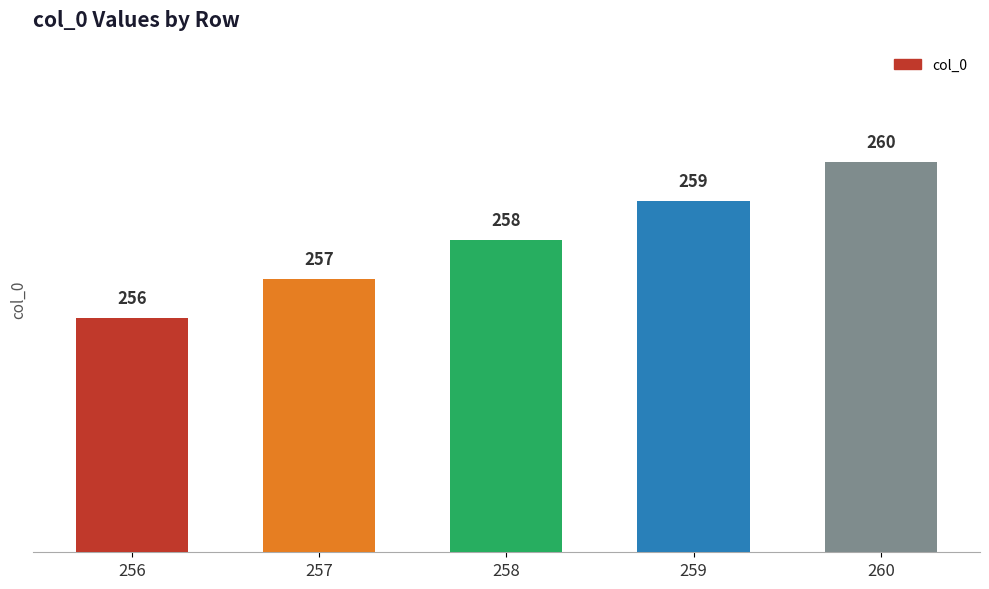

How many values are below 258?

2